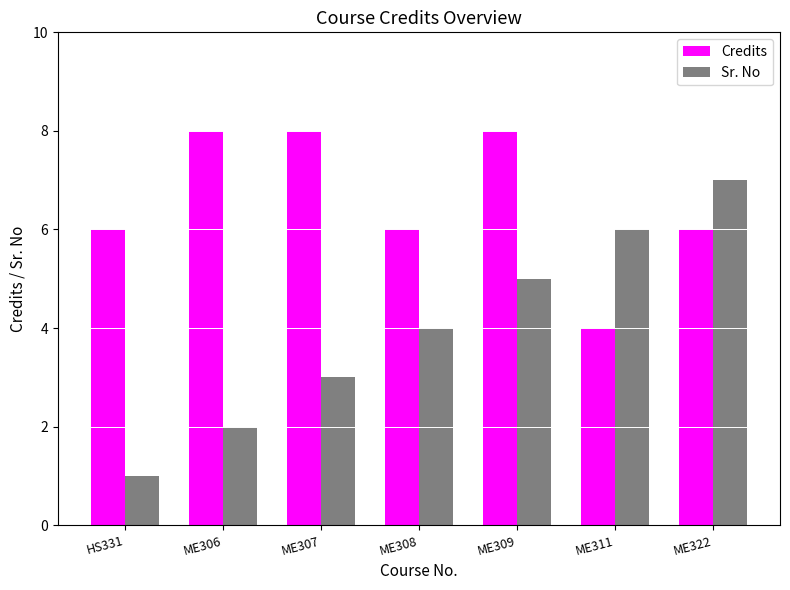

Reading left to right, what are all the values shown in this chart?

Credits: 6	8	8	6	8	4	6
Sr. No: 1	2	3	4	5	6	7